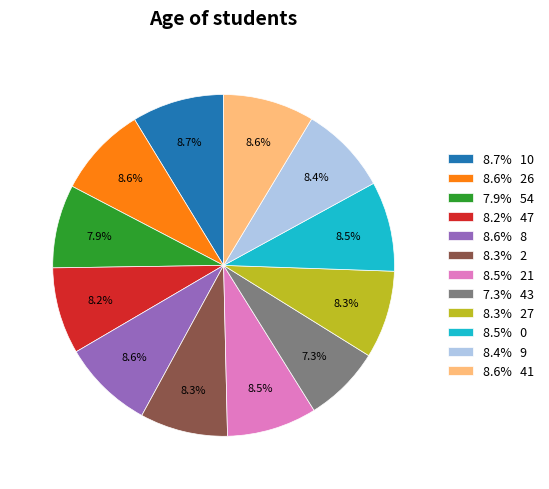

What is the smallest slice in the pie chart?

7.3% 43